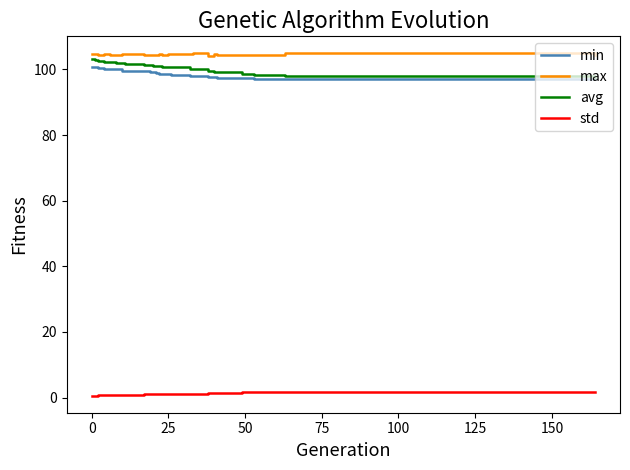

True or false: std and avg intersect in this chart.

False